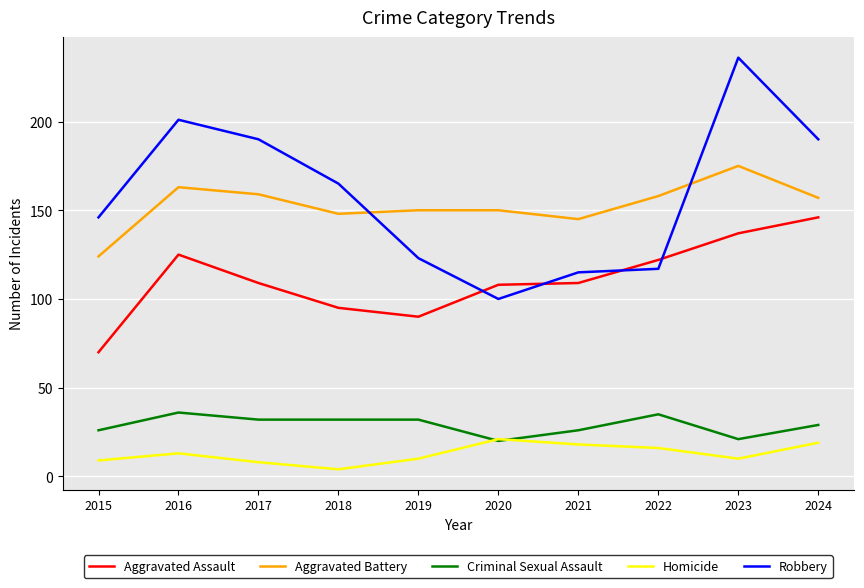

True or false: Aggravated Battery and Criminal Sexual Assault intersect in this chart.

False